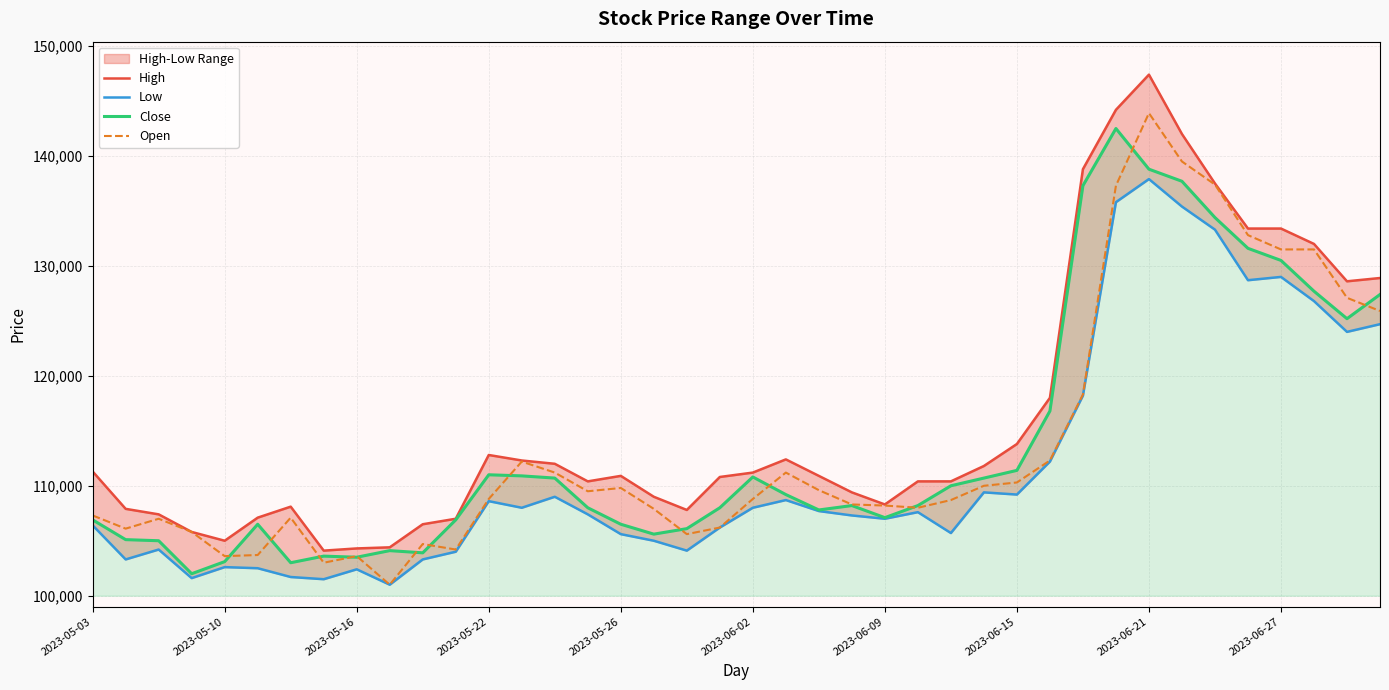

What is the highest value of the Close series?

142500